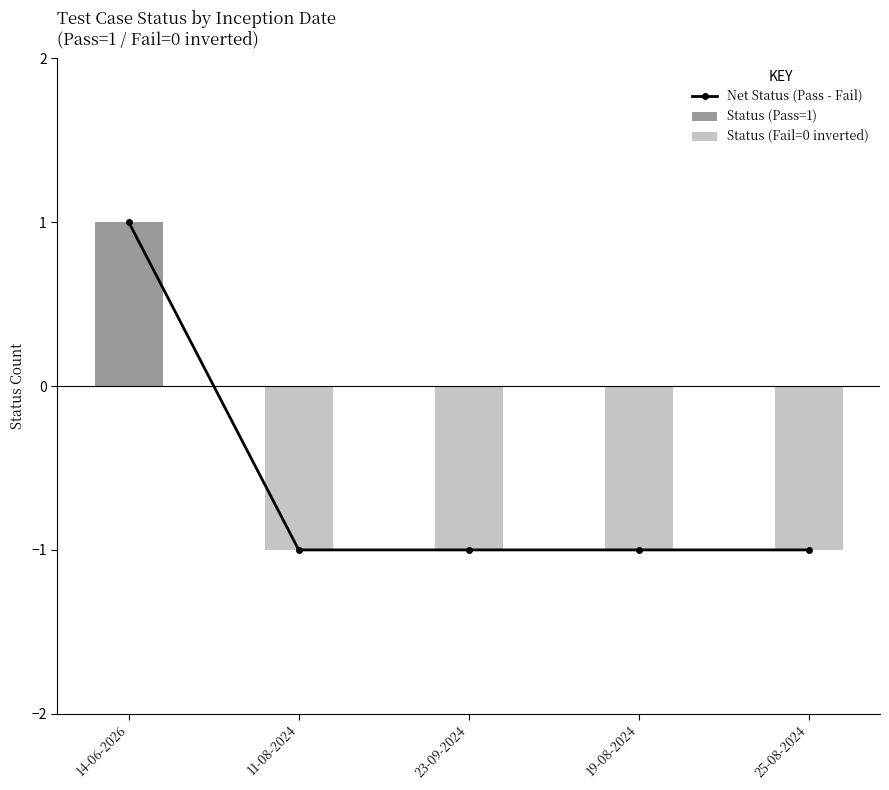

What is the sum of all Status (Fail=0 inverted) values?

-4